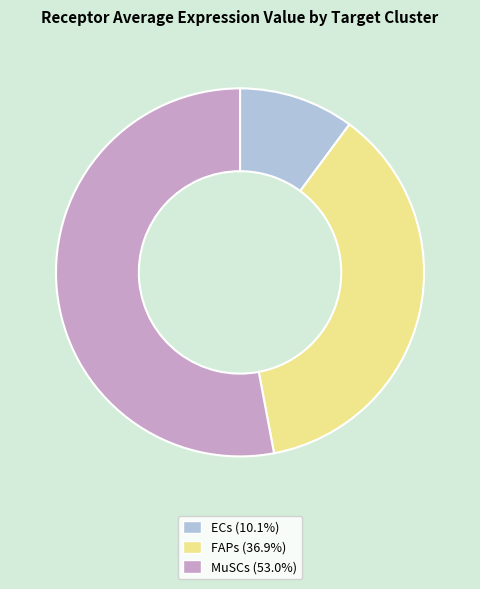

Between MuSCs and FAPs, which is larger?

MuSCs